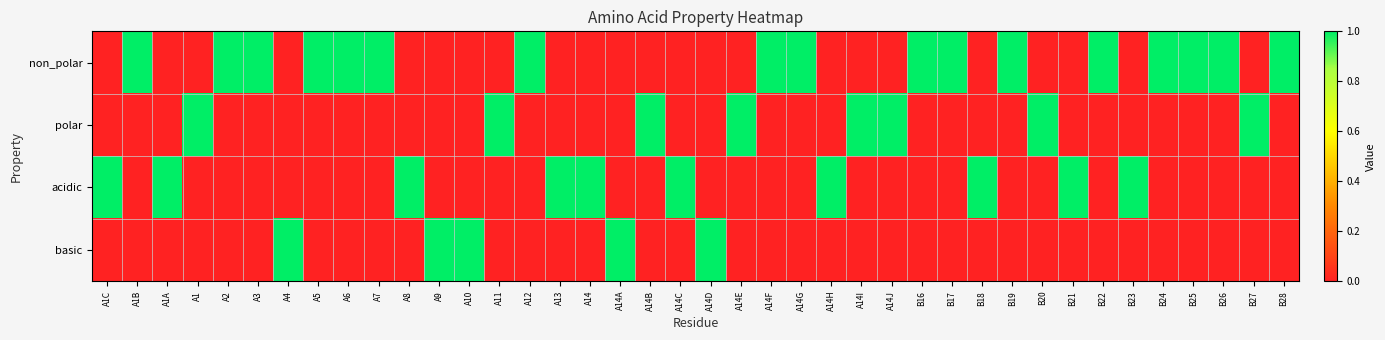

List the series in order of their overall mean, highest first.

non_polar, acidic, polar, basic